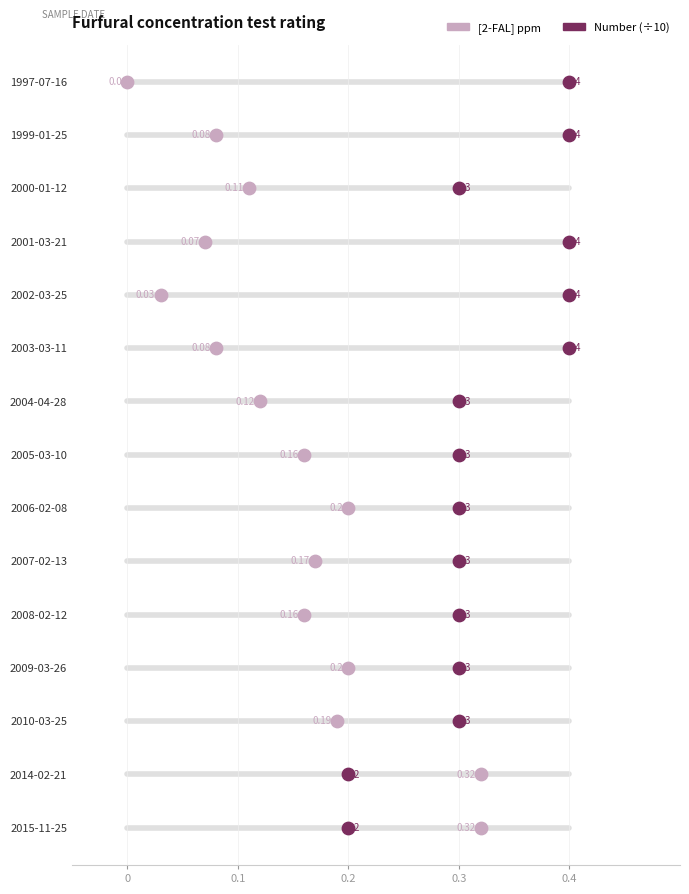

What are all the series names shown in the legend?

[2-FAL] ppm, Number (÷10)